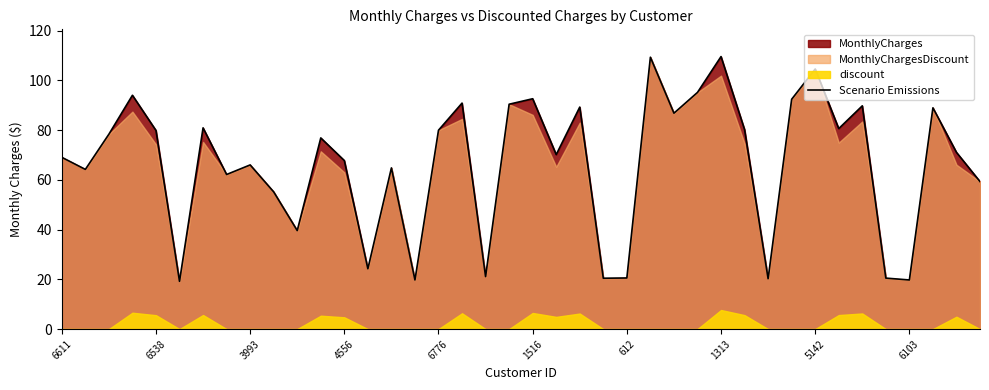

What is the difference between the values at 26 and 32?

17.8